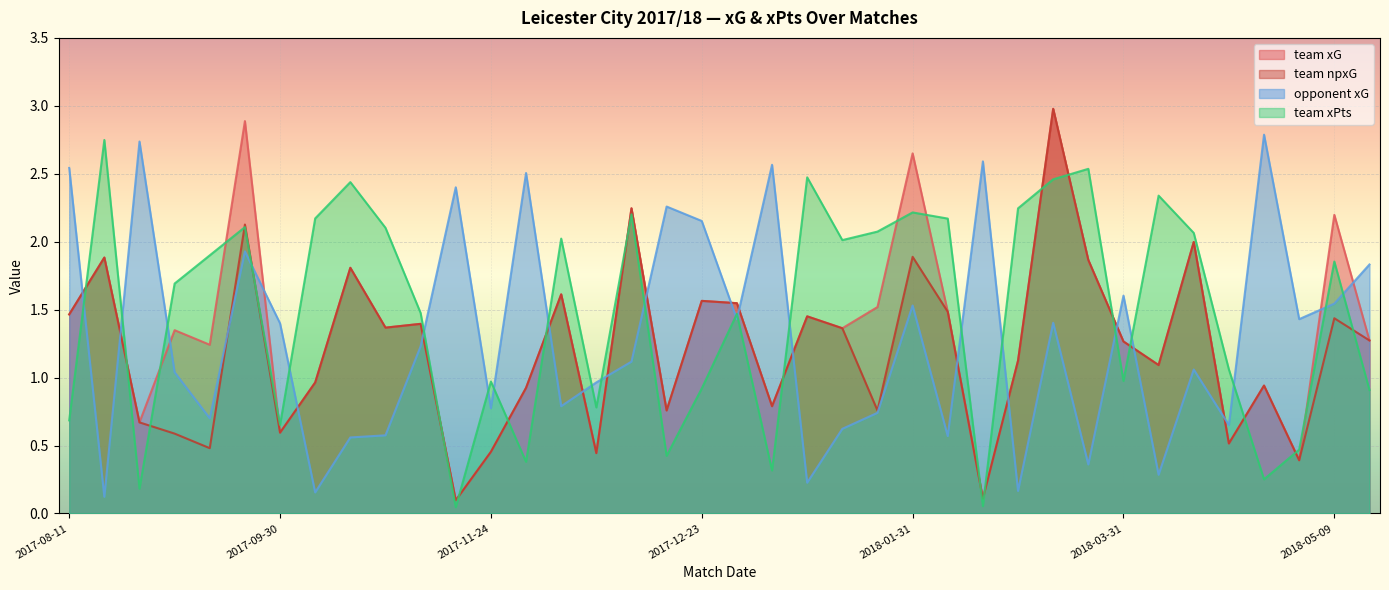

Does the chart display data point markers on the line(s)?

No